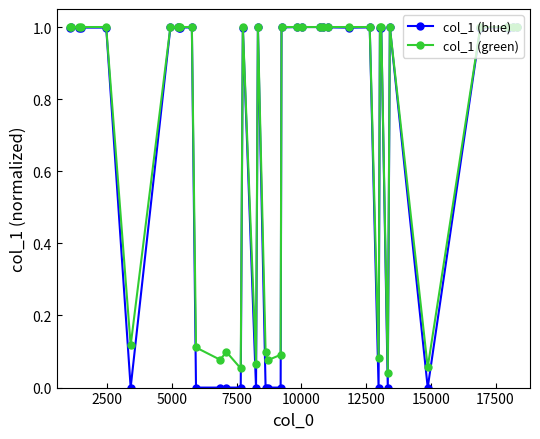

What is the maximum value shown in the chart?

1.0